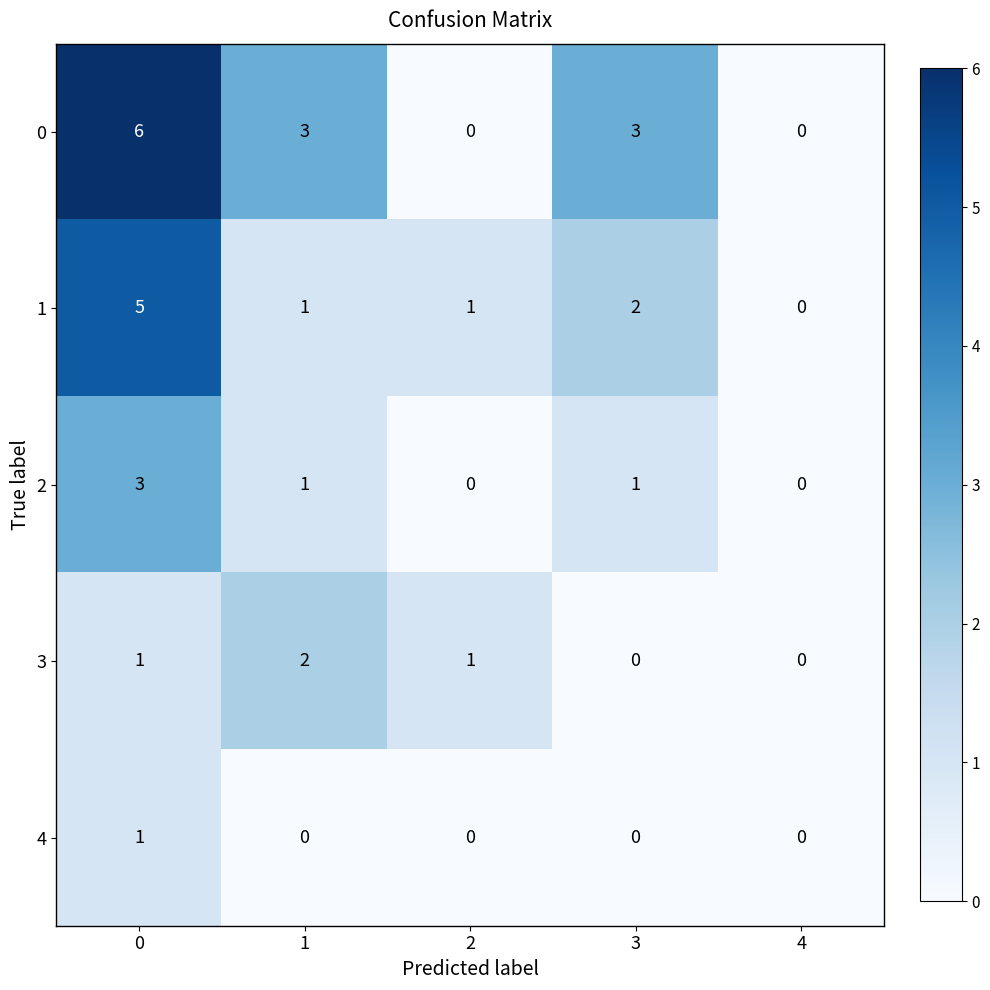

True or false: 1 has a value of 3 at 4.

False